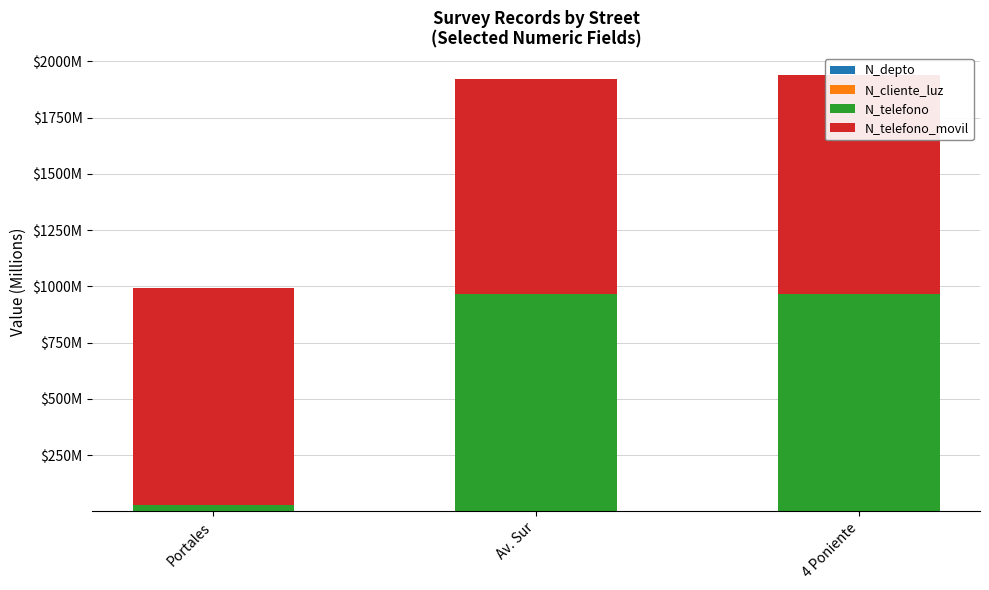

What is the label of the 2nd bar from the right?

Av. Sur